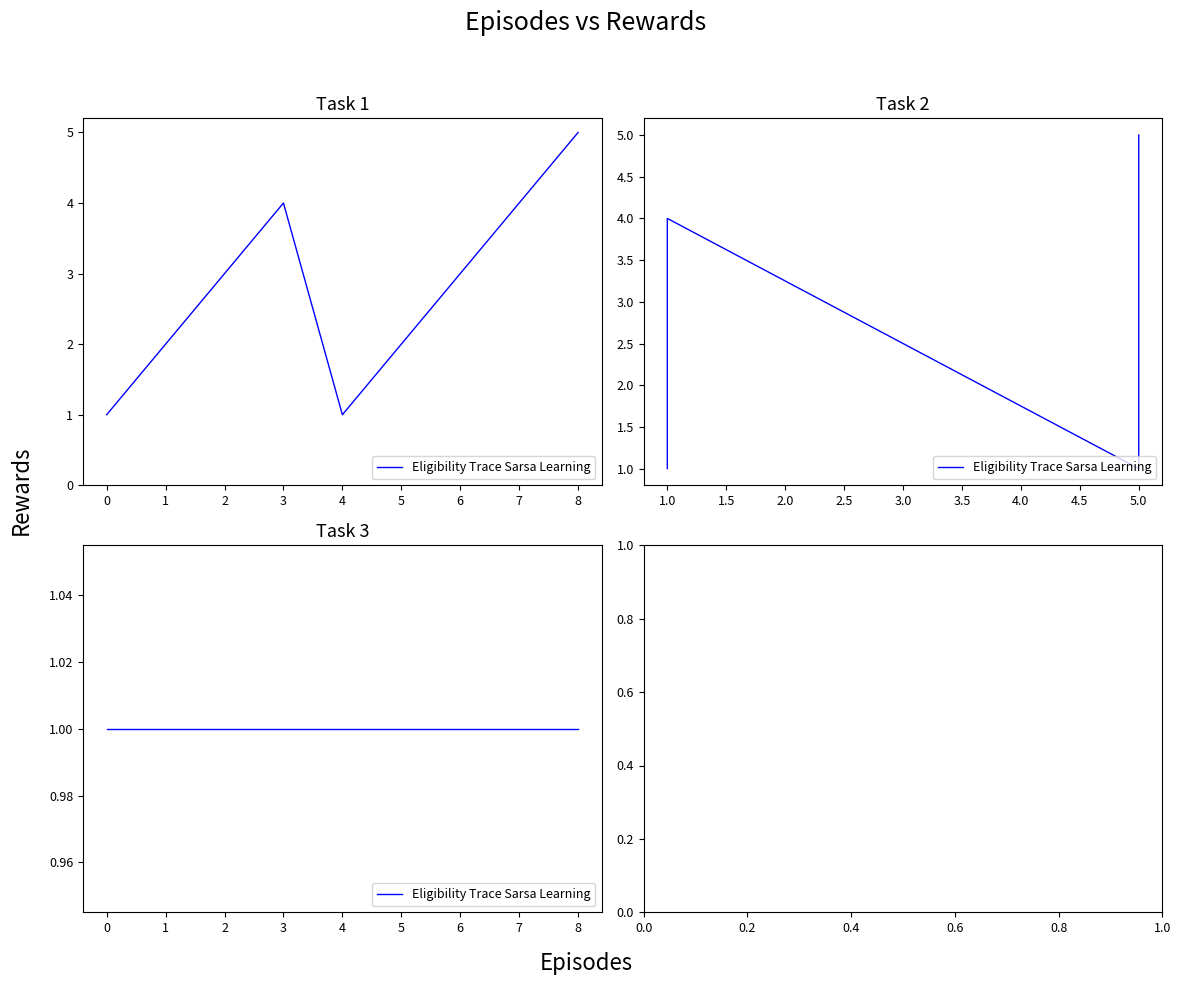

Reading left to right, what are all the values shown in this chart?

1	2	3	4	1	2	3	4	5